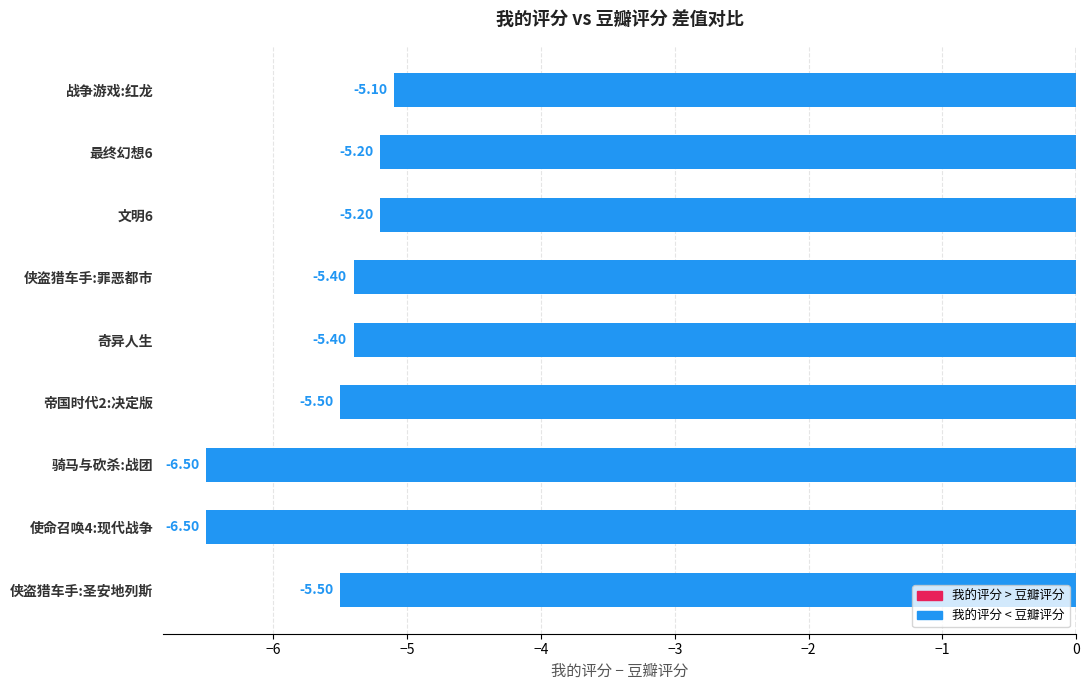

What is the minimum value shown in the chart?

-6.5